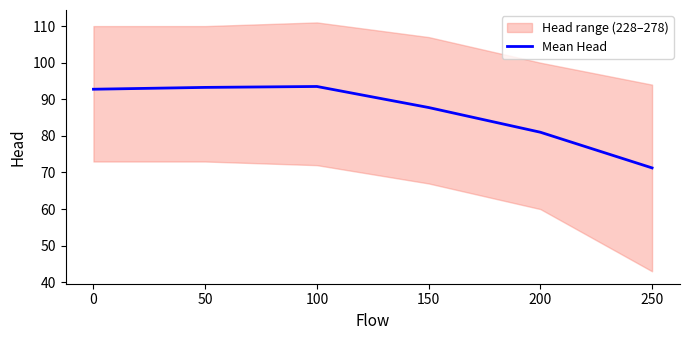

At which label is Mean Head closest to 82?

200